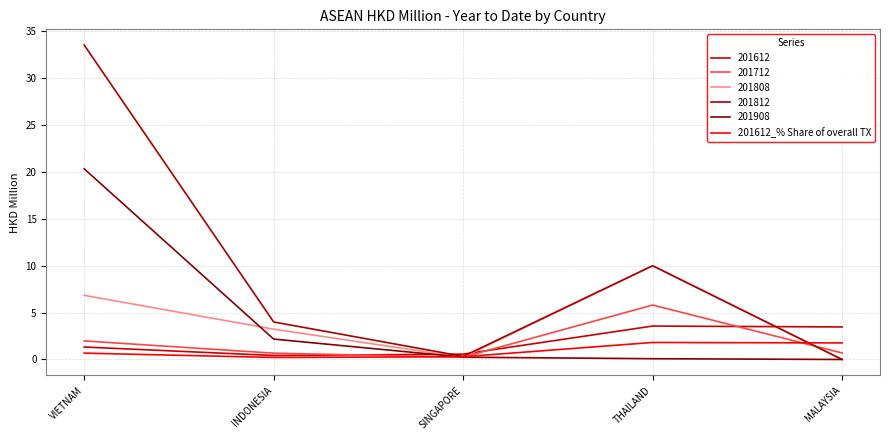

Which has a higher value, INDONESIA or MALAYSIA?

MALAYSIA